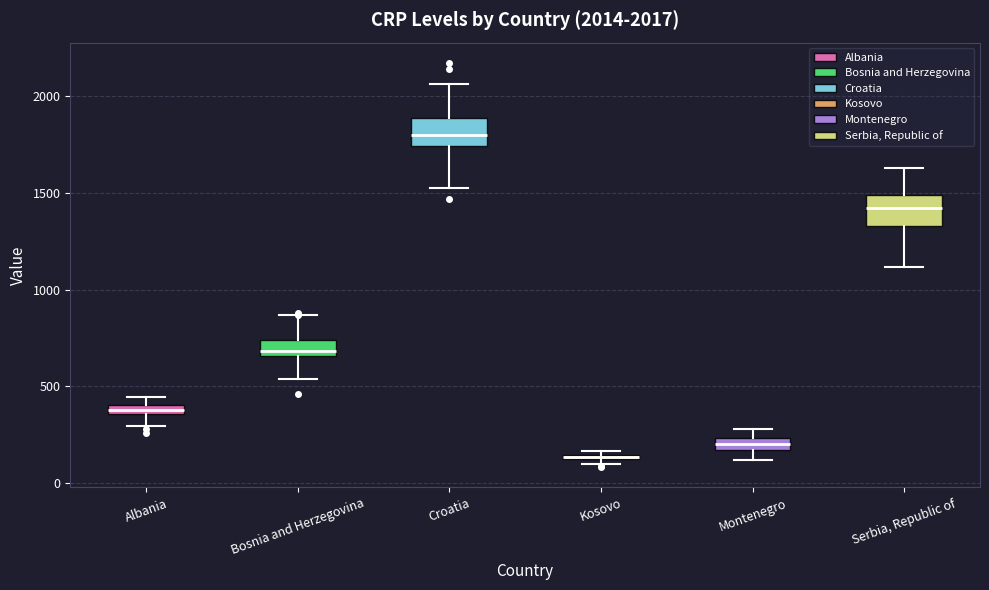

Which box has the highest median line?

Croatia